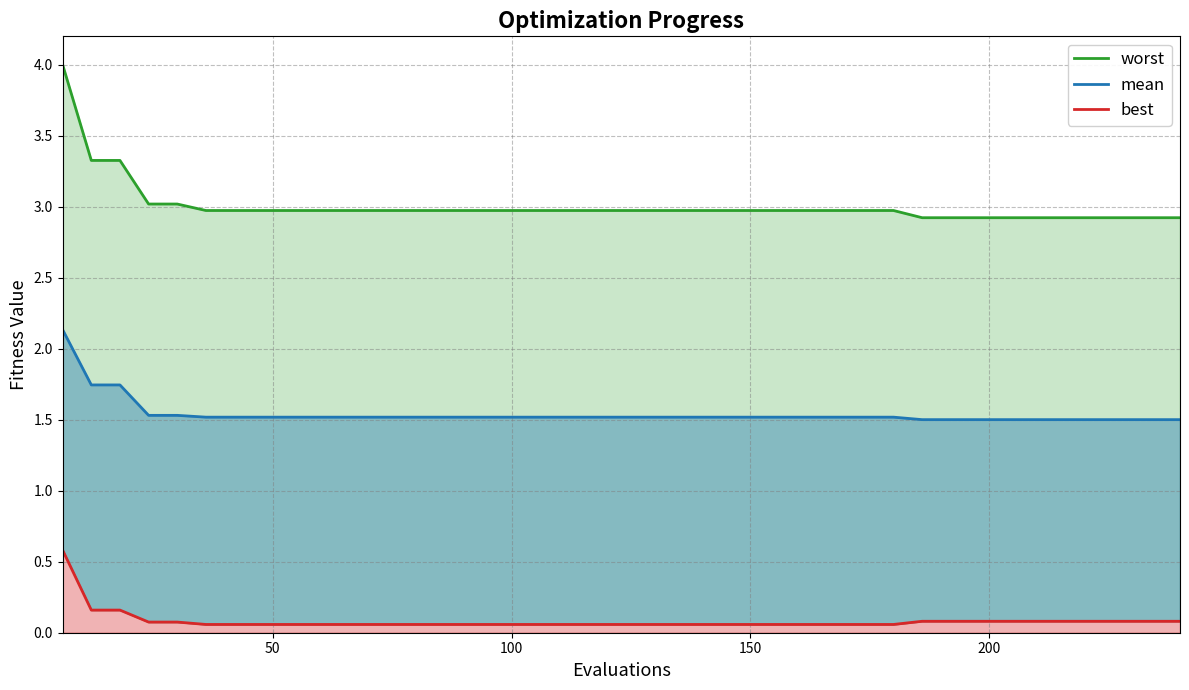

The worst series shows 4.1 at 6. True or false?

False